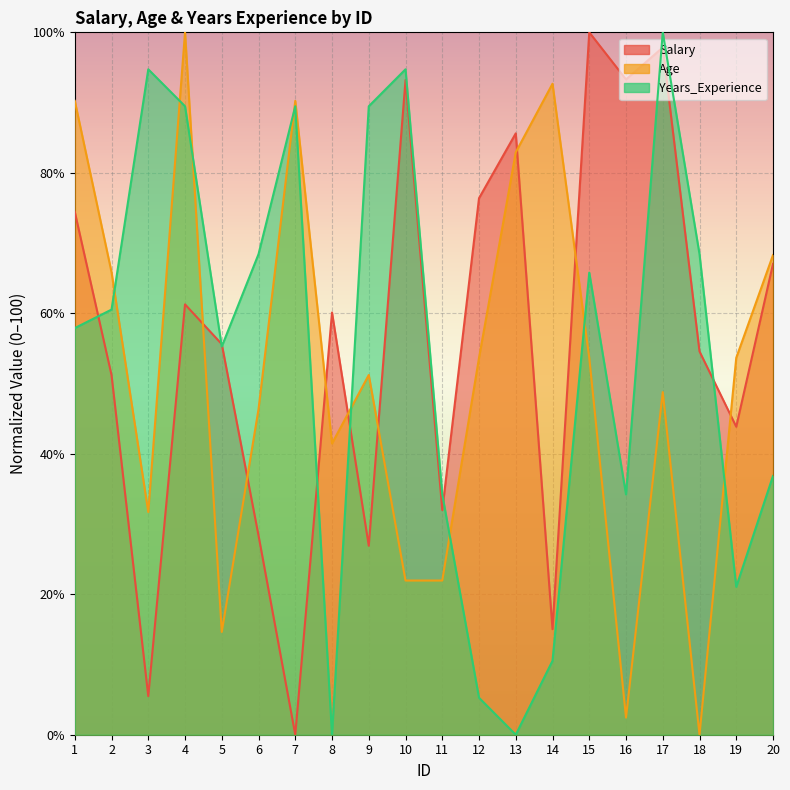

What is the approximate value of Salary at 16?

93.3